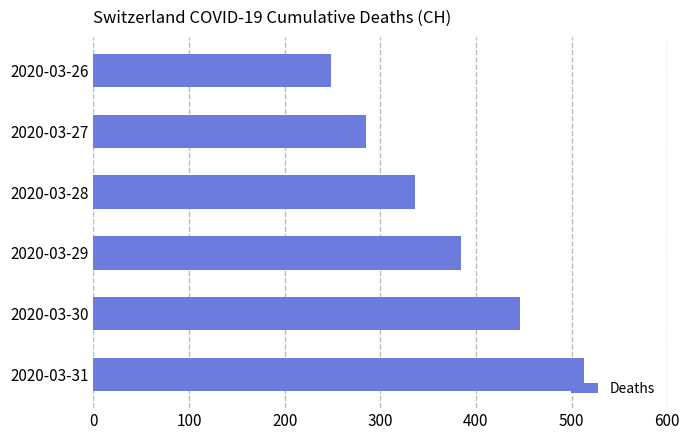

The chart shows a value of 446 at 2020-03-30. True or false?

True